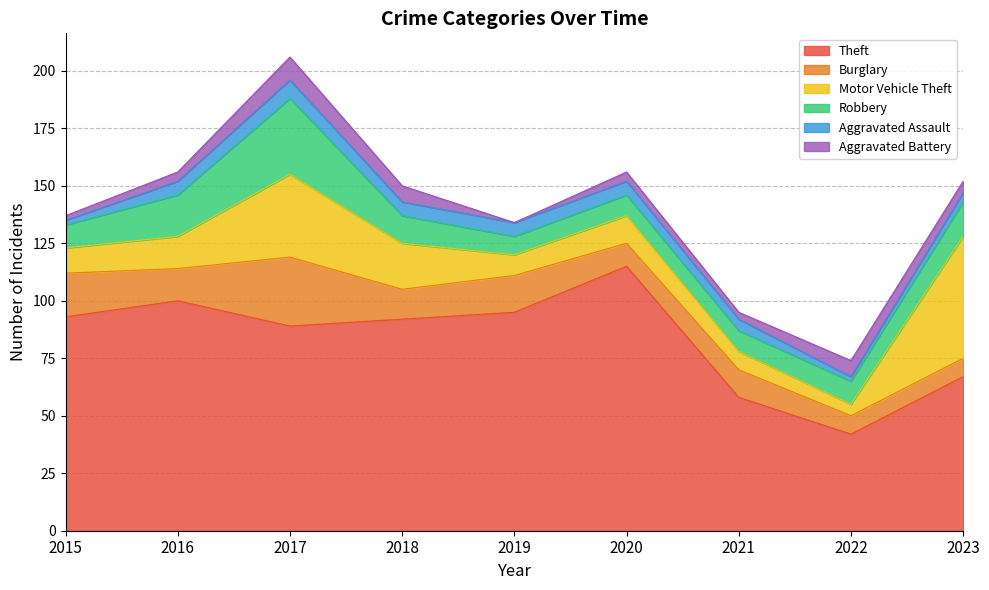

Rank the series at 2022 from lowest to highest value.

Aggravated Assault, Motor Vehicle Theft, Aggravated Battery, Burglary, Robbery, Theft